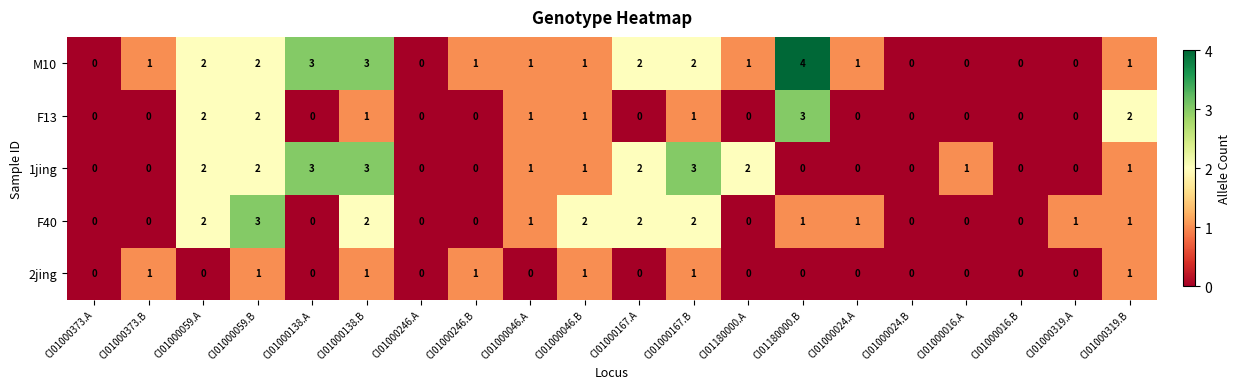

Which series has the widest spread of values?

M10